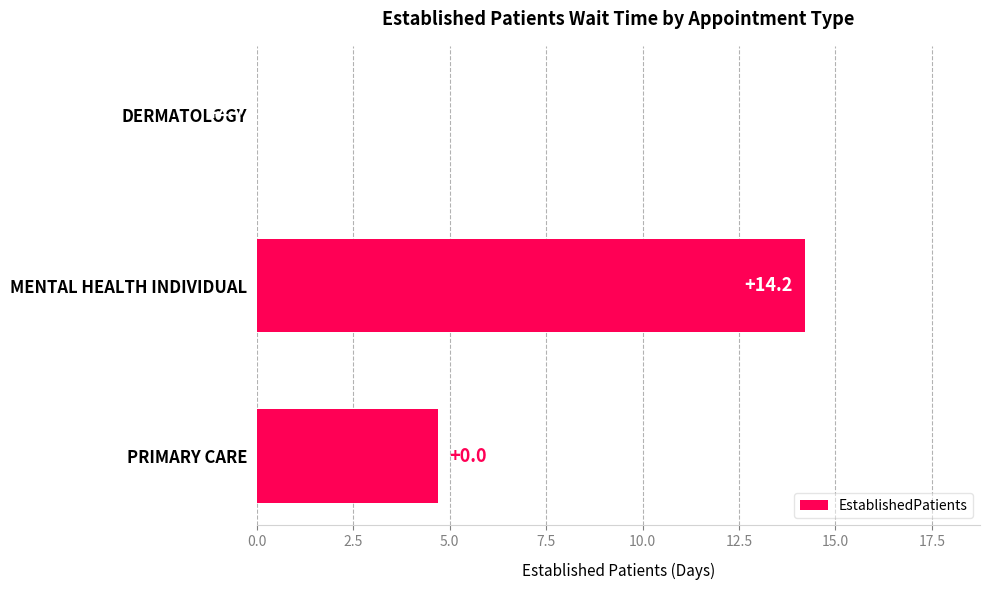

Are the bars horizontal?

Yes